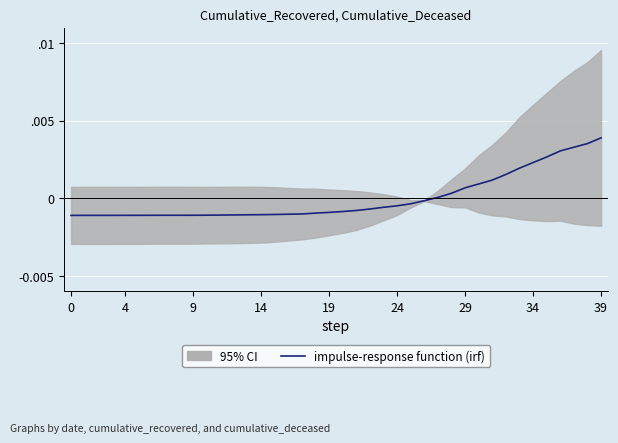

At which label does the data first exceed 0?

27